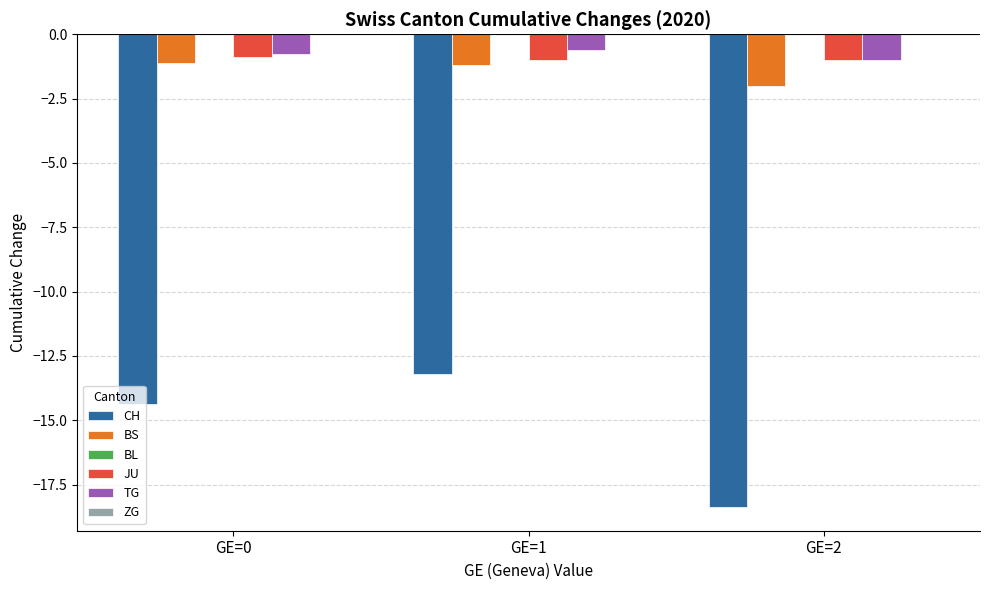

Does the chart contain stacked bars?

No